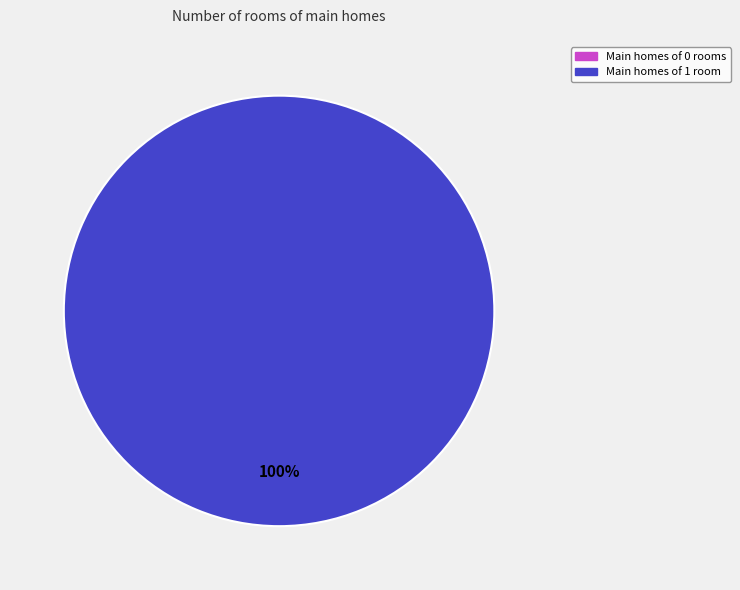

Does any single category account for the majority?

Yes